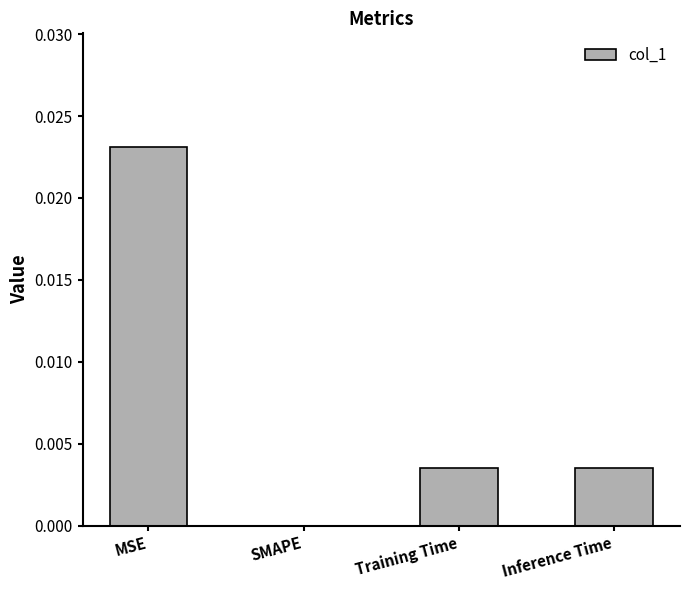

Which has a higher value, Training Time or MSE?

MSE